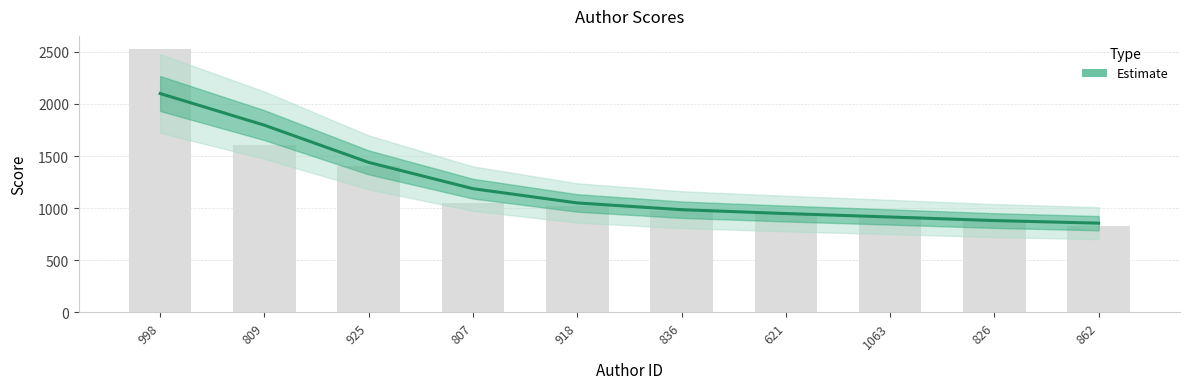

At which label is the value closest to 1477?

925